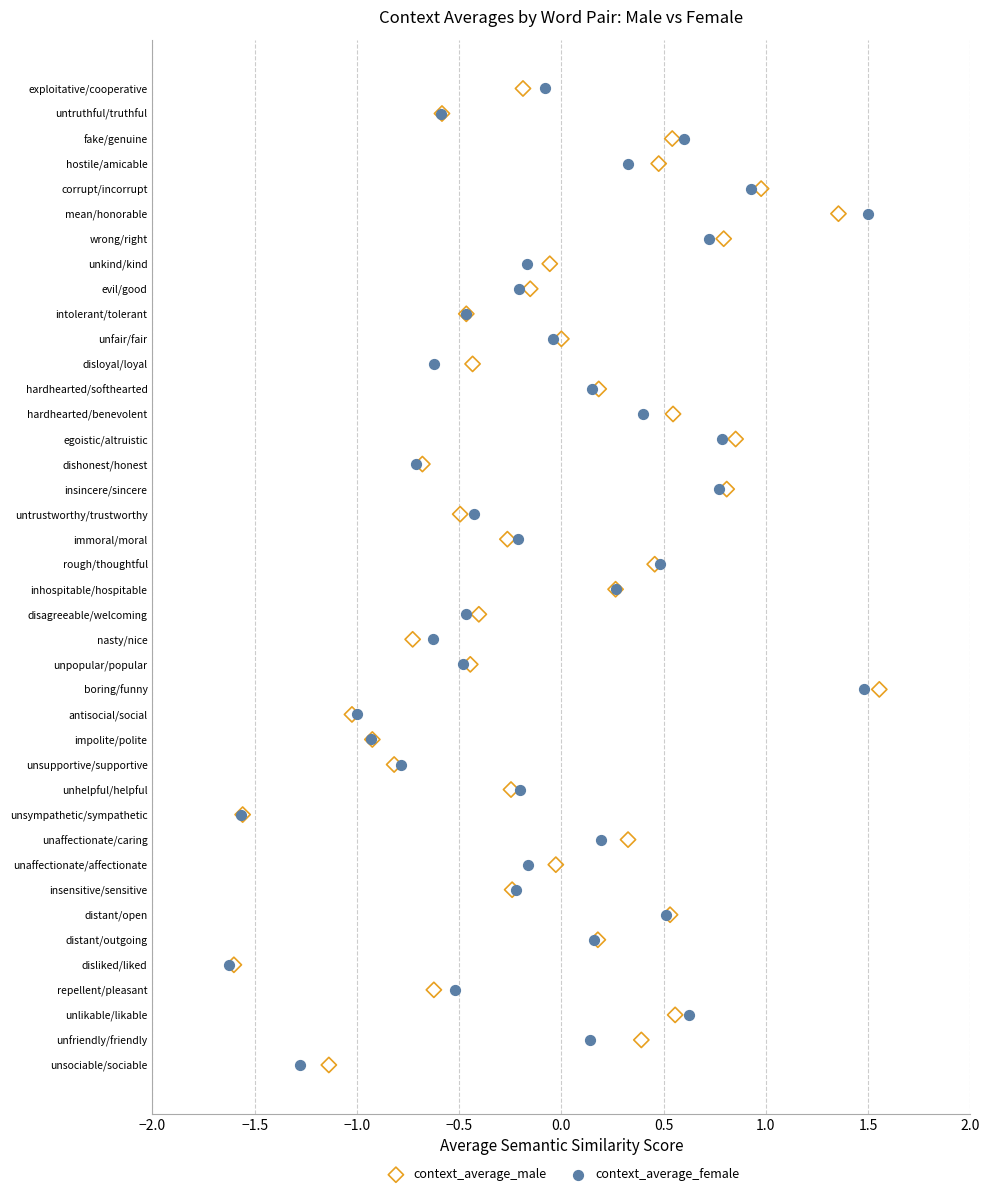

What are all the series names shown in the legend?

context_average_male, context_average_female